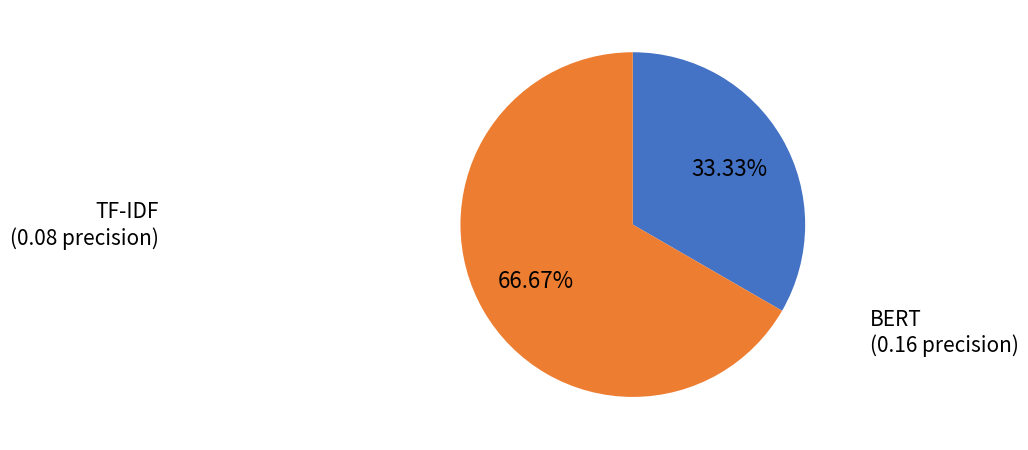

What percentage is the BERT slice, to the nearest percent?

67%